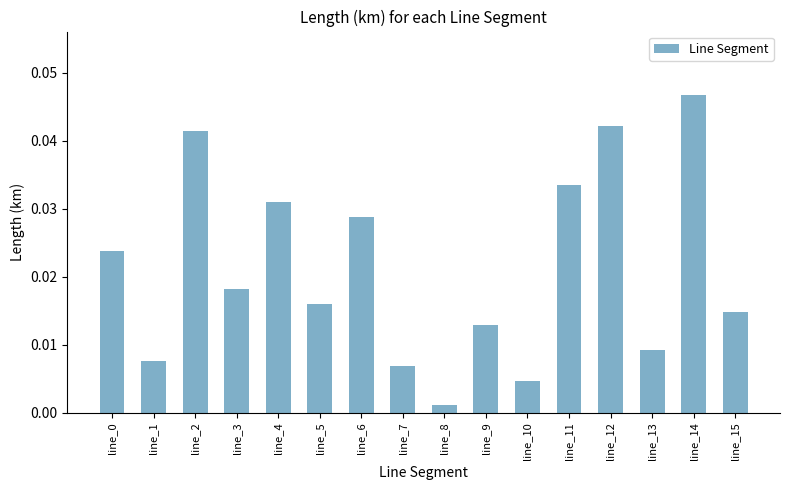

True or false: the data shows 0.1 at line_12.

False